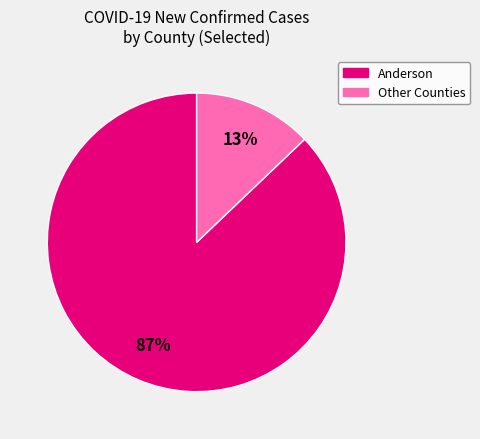

To the nearest percent, what is the average slice percentage?

50%